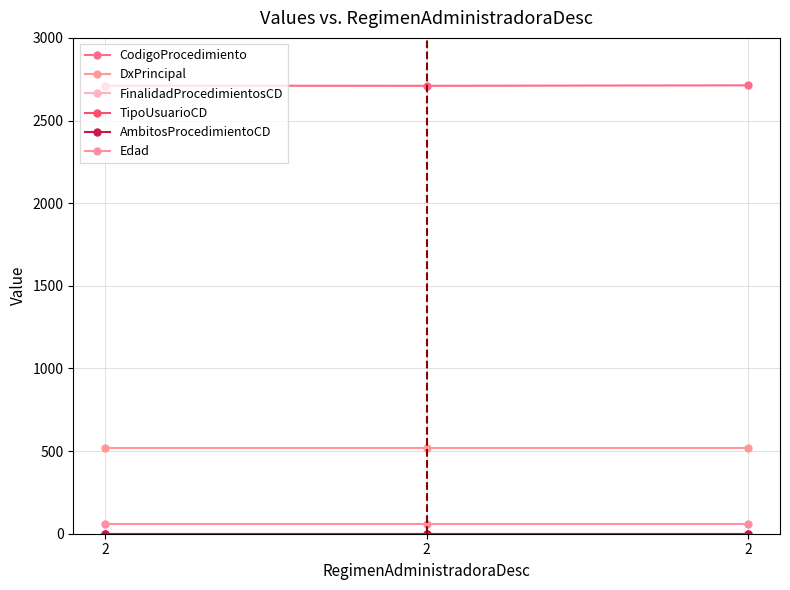

Does the chart have visible grid lines?

Yes